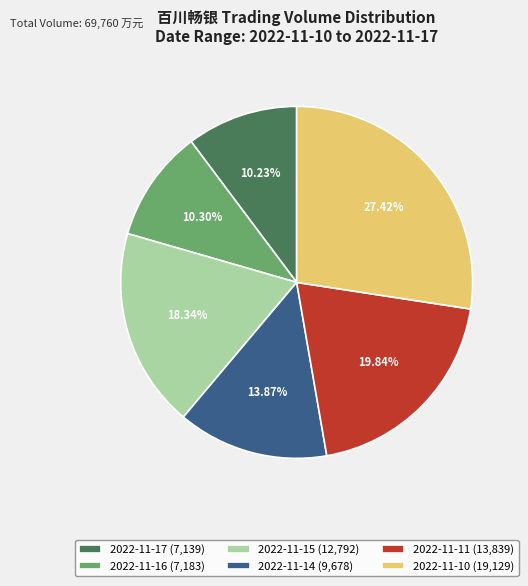

True or false: 2022-11-16 accounts for 10% of the total.

True